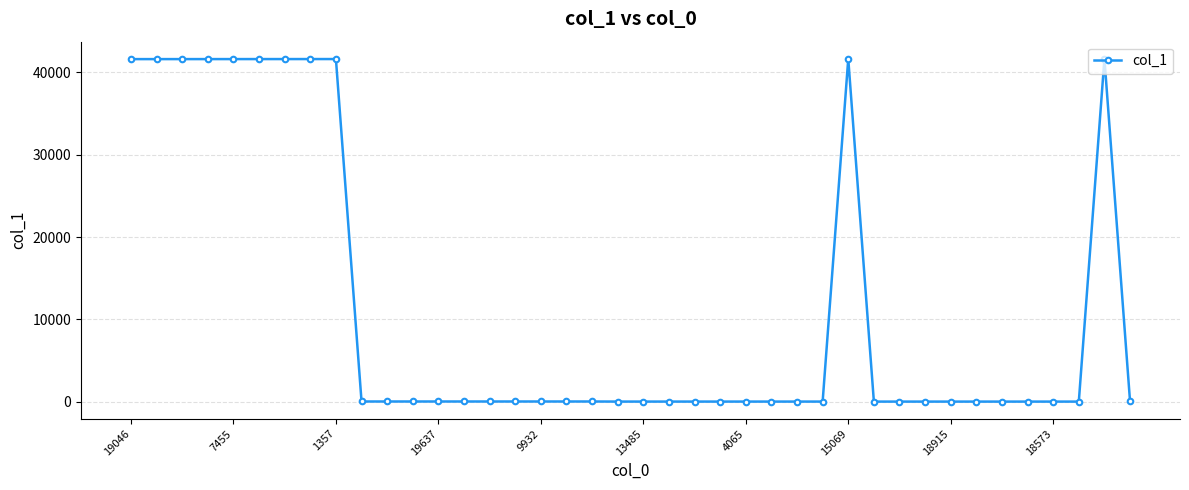

What is the average value?

11456